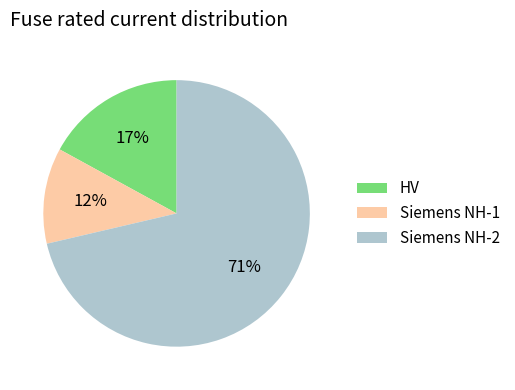

Which has a higher value, Siemens NH-1 or HV?

HV